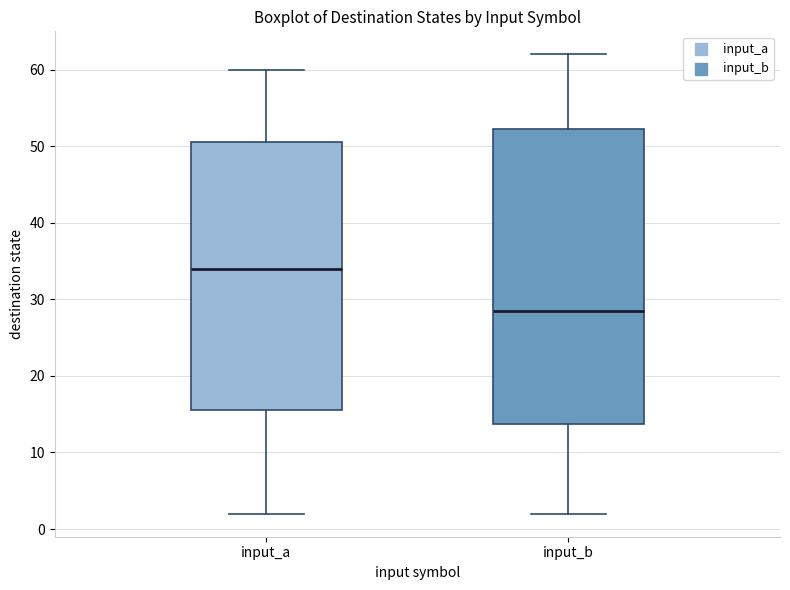

Reading left to right, transcribe this box plot: for each box, give where its median line is, the range the box spans, and where its two whiskers end, as read against the y-axis. The values are not printed on the chart, so give them approximately, as read against the axis.

input_a: median 34, box 16 to 51, whiskers 2 to 60
input_b: median 29, box 14 to 52, whiskers 2 to 62